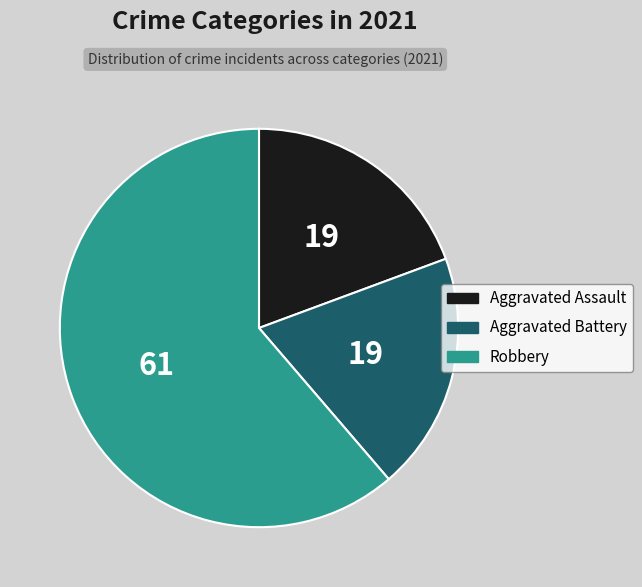

How many segments does this pie chart have?

3